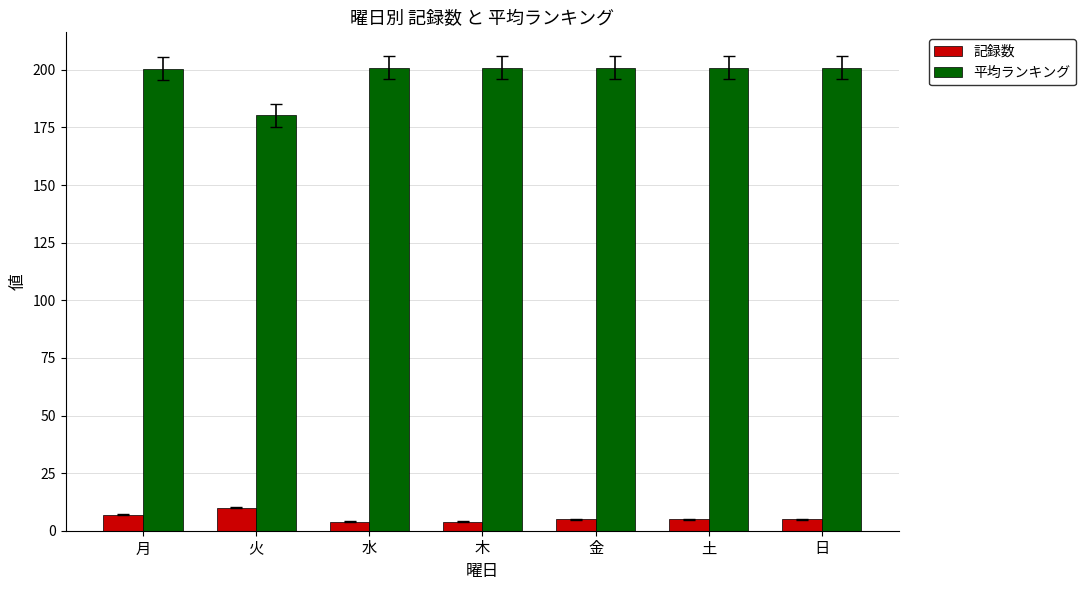

How many bars are there in each group?

2